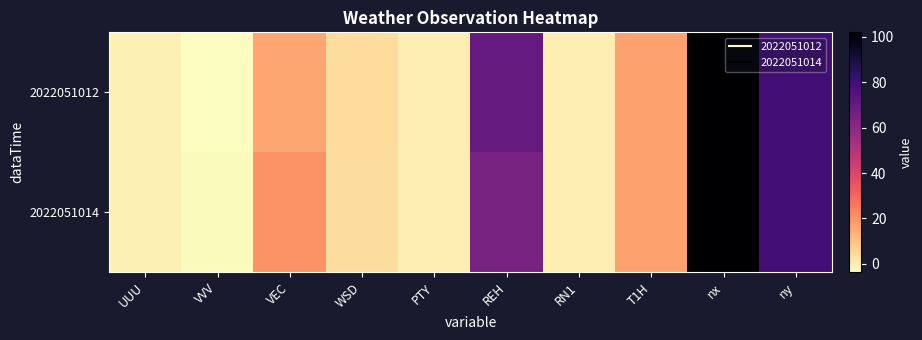

At which category is the sum across all series the highest?

nx